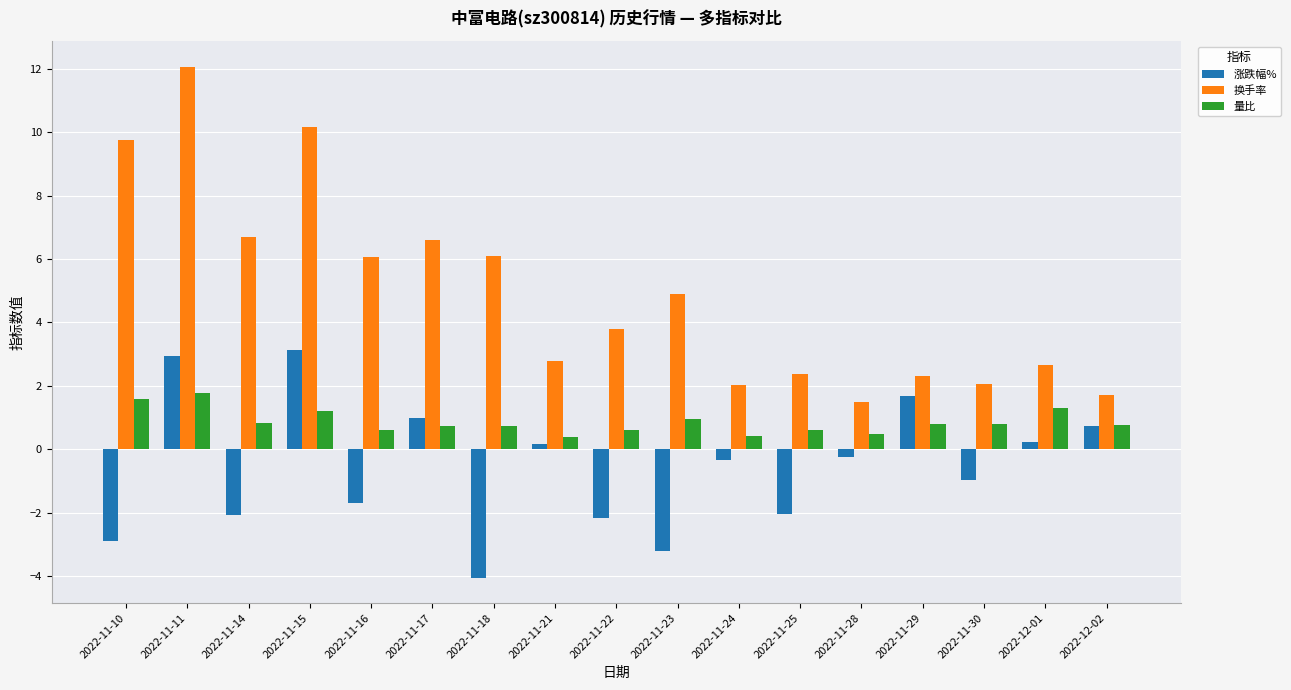

At 2022-11-14, list the series in order from largest to smallest.

换手率, 量比, 涨跌幅%